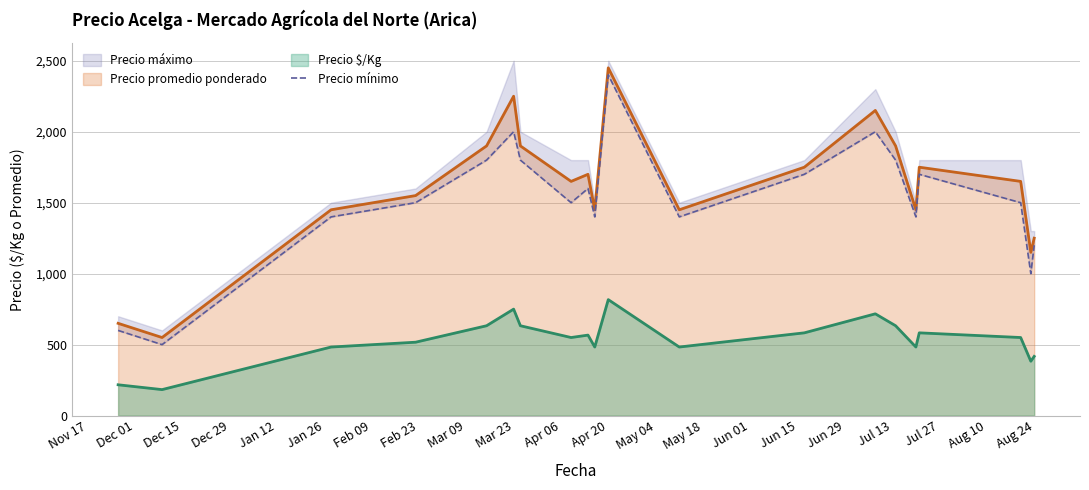

How many points are higher than both their immediate neighbors (excluding endpoints)?

5